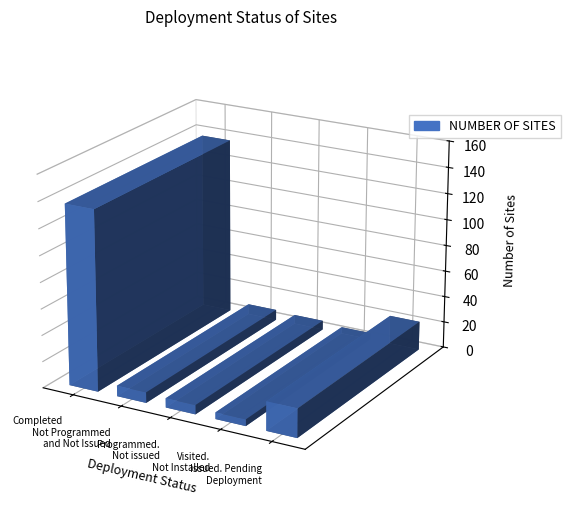

What is the difference between the values at Not Programmed
and Not Issued and Completed?

129